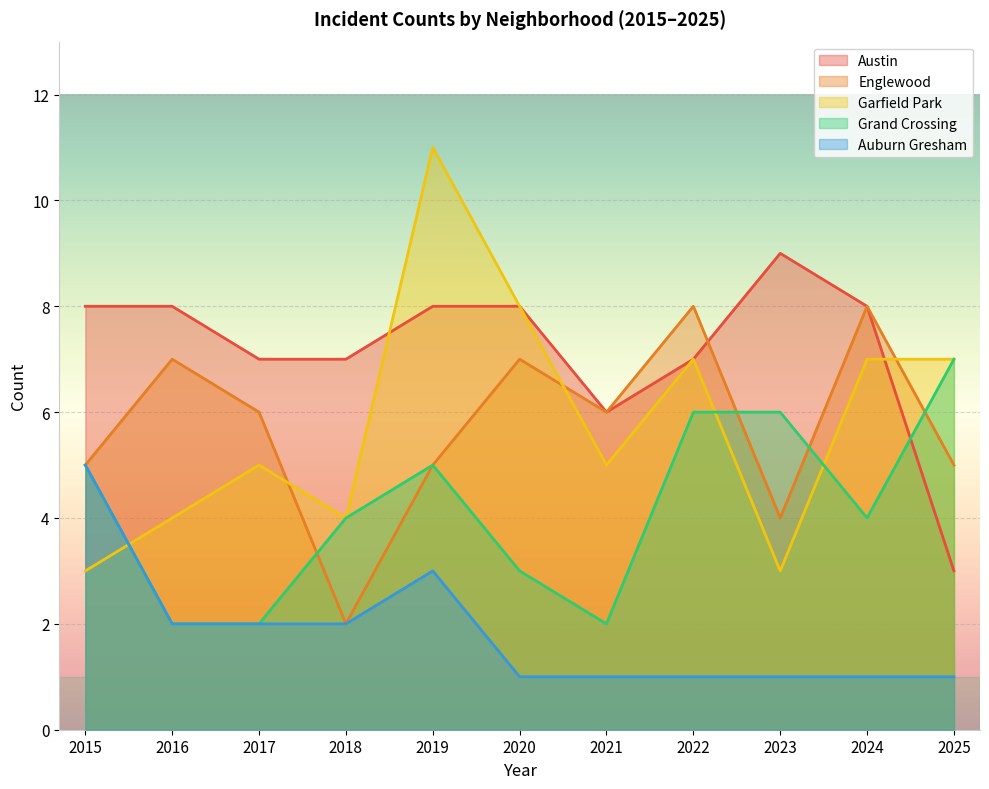

What are all the series names shown in the legend?

Austin, Englewood, Garfield Park, Grand Crossing, Auburn Gresham